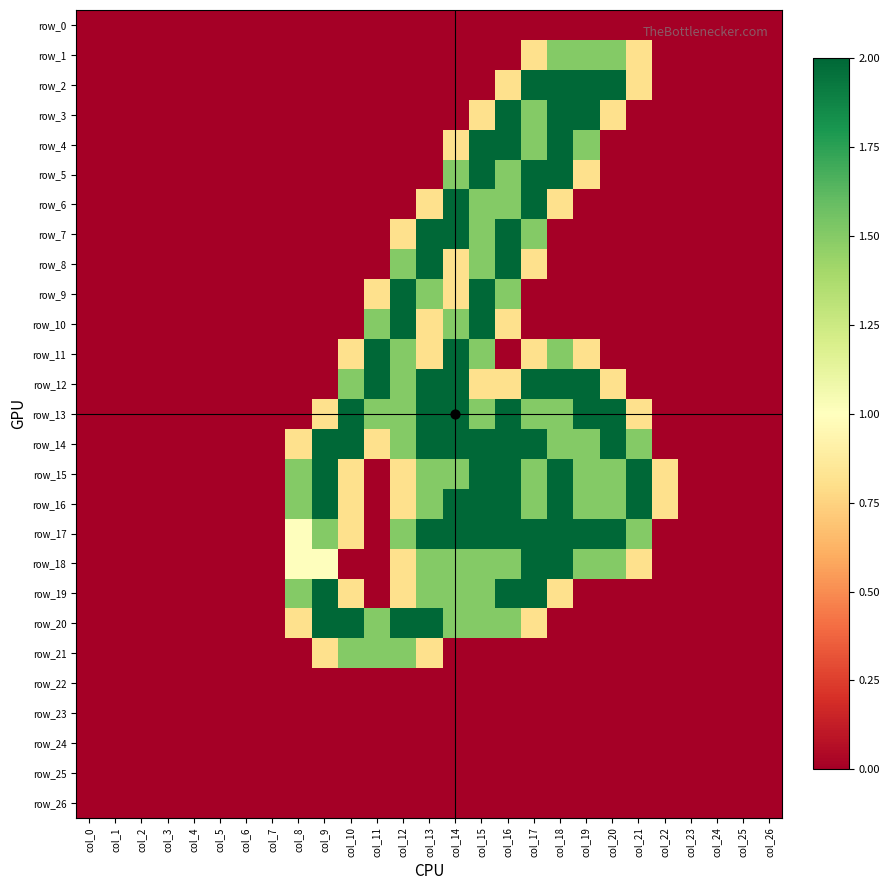

How many series are shown in this chart?

27